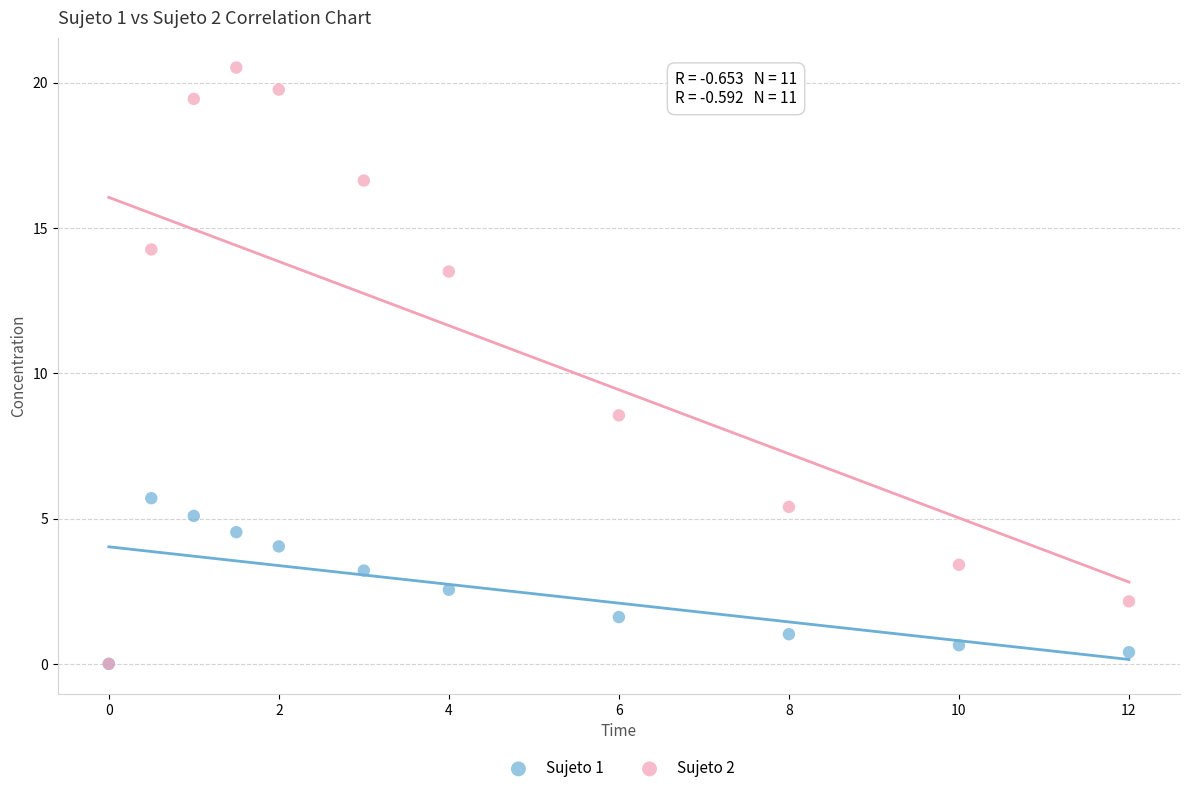

Which series contains the highest Y value?

Sujeto 2